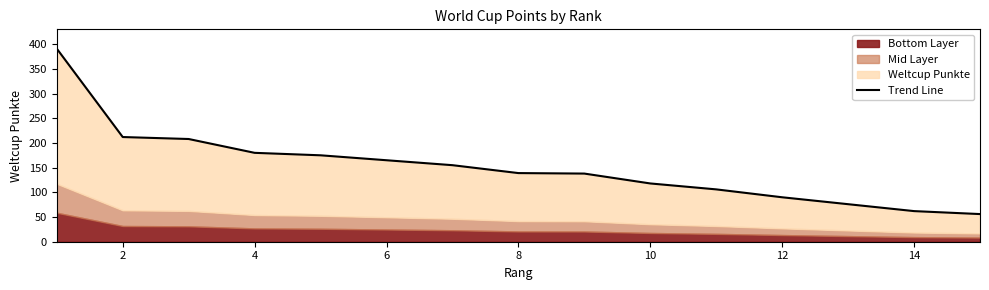

True or false: the data has more than 2 interior local peaks.

False